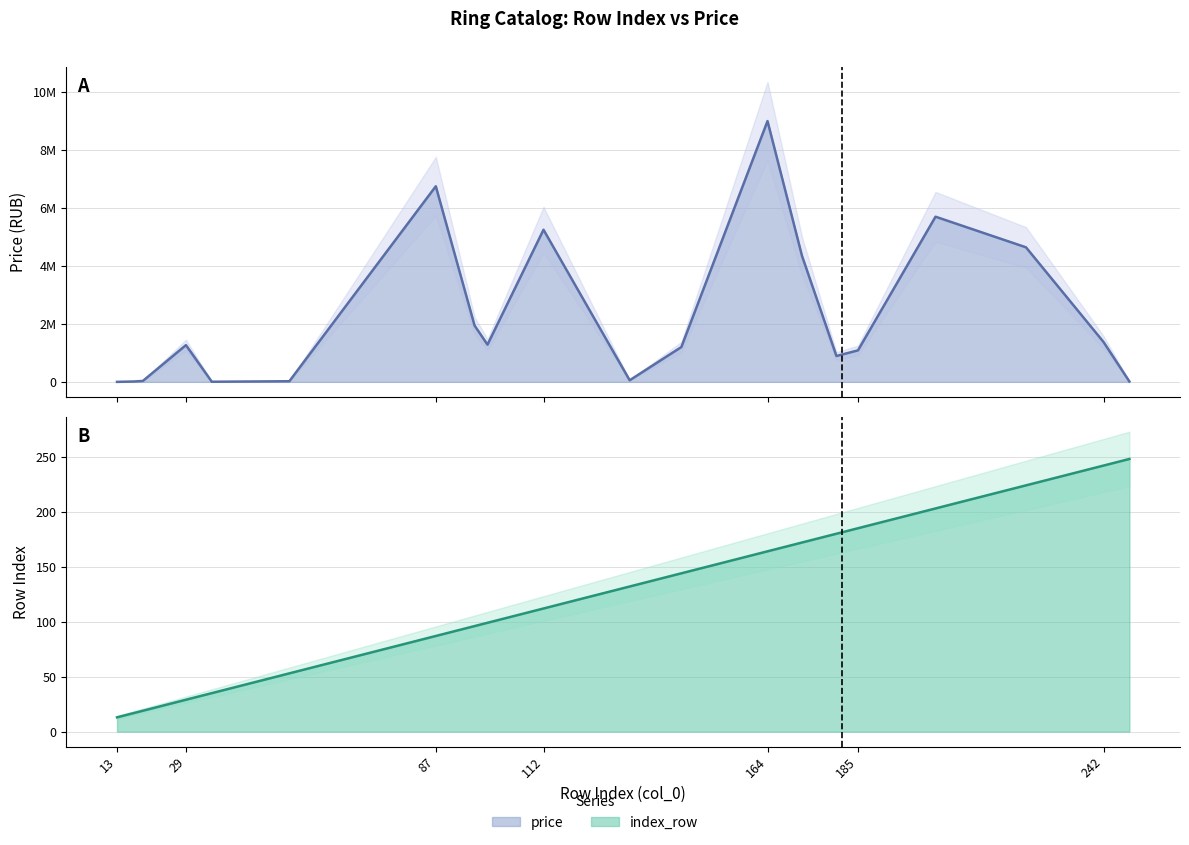

Which category has the highest value in the index_row series?

248